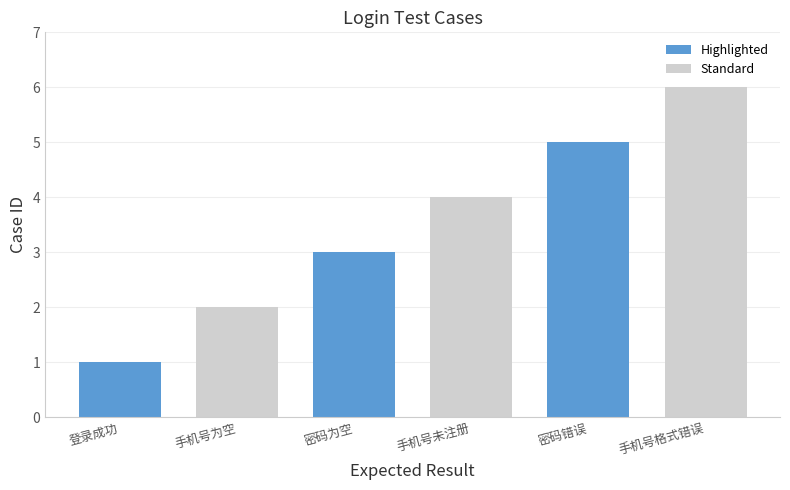

What is the sum of all values?

21